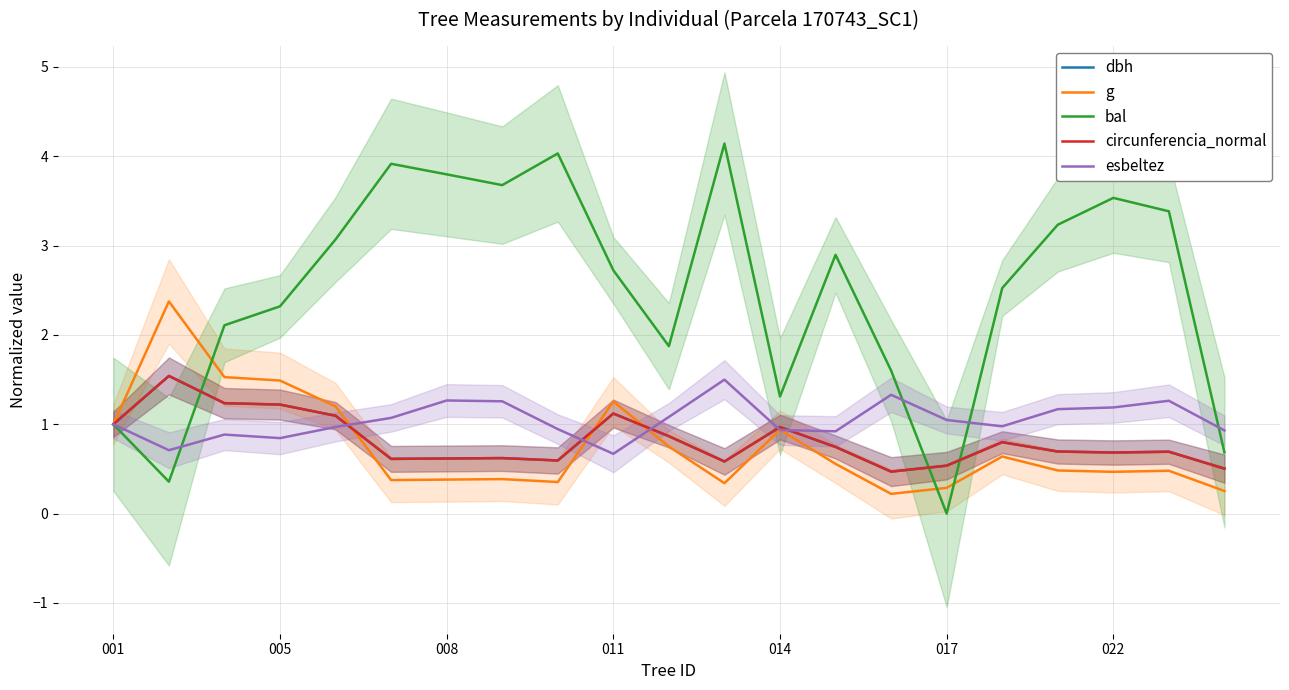

What is the value of the esbeltez point at the 10th from the left?

0.7